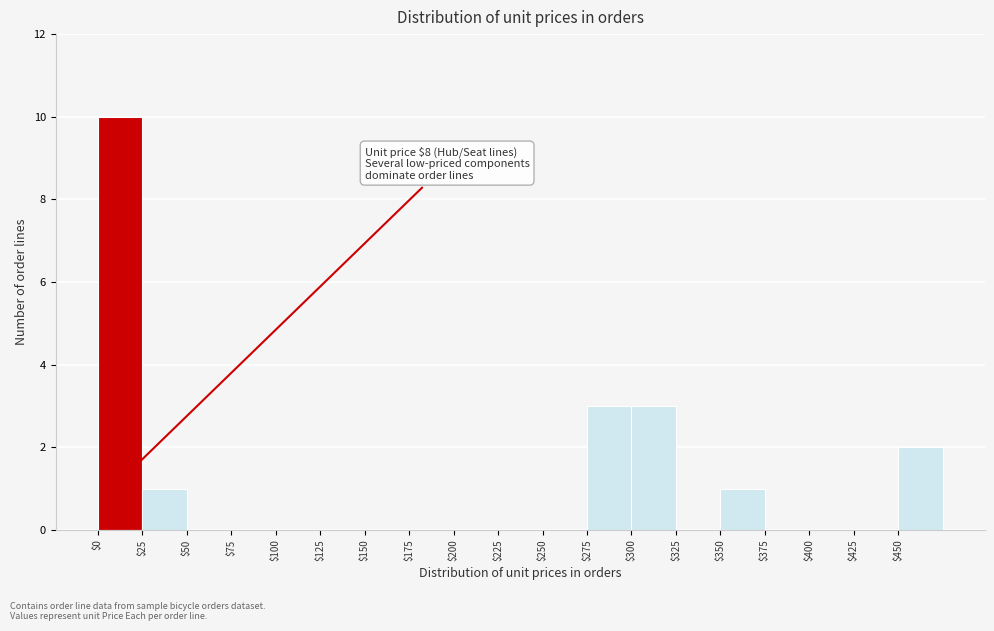

Over which range of the x-axis is the bar tallest?

0 to 25